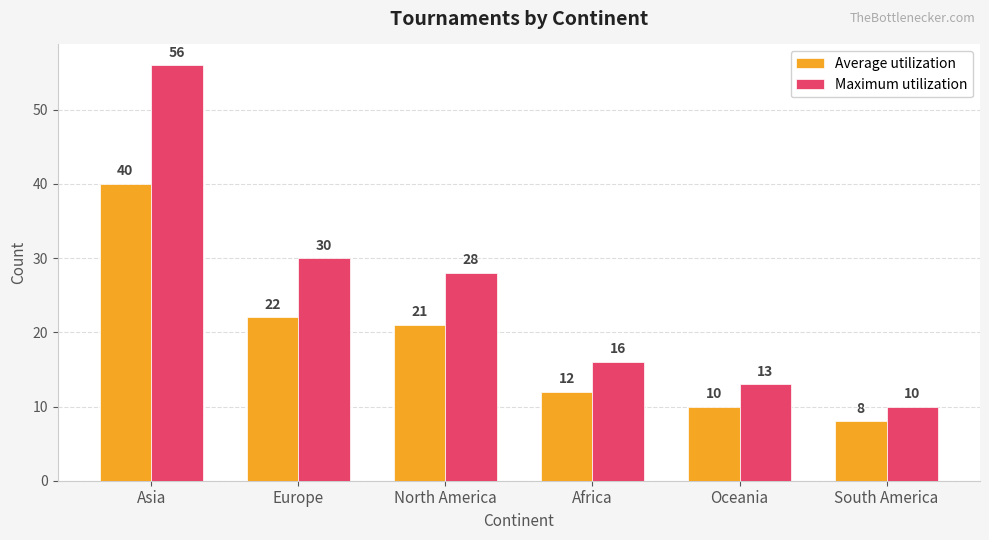

Rank the series by their maximum value, from lowest to highest.

Average utilization, Maximum utilization